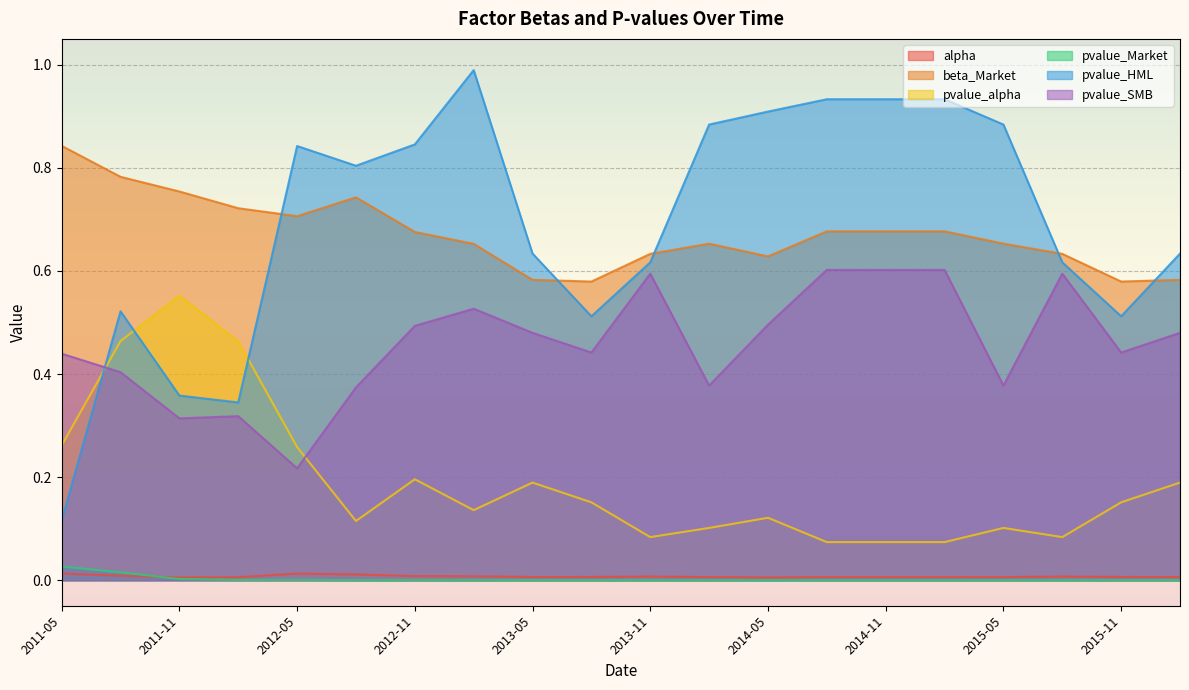

Between 2012-02 and 2014-05, which series saw the biggest shift?

pvalue_HML